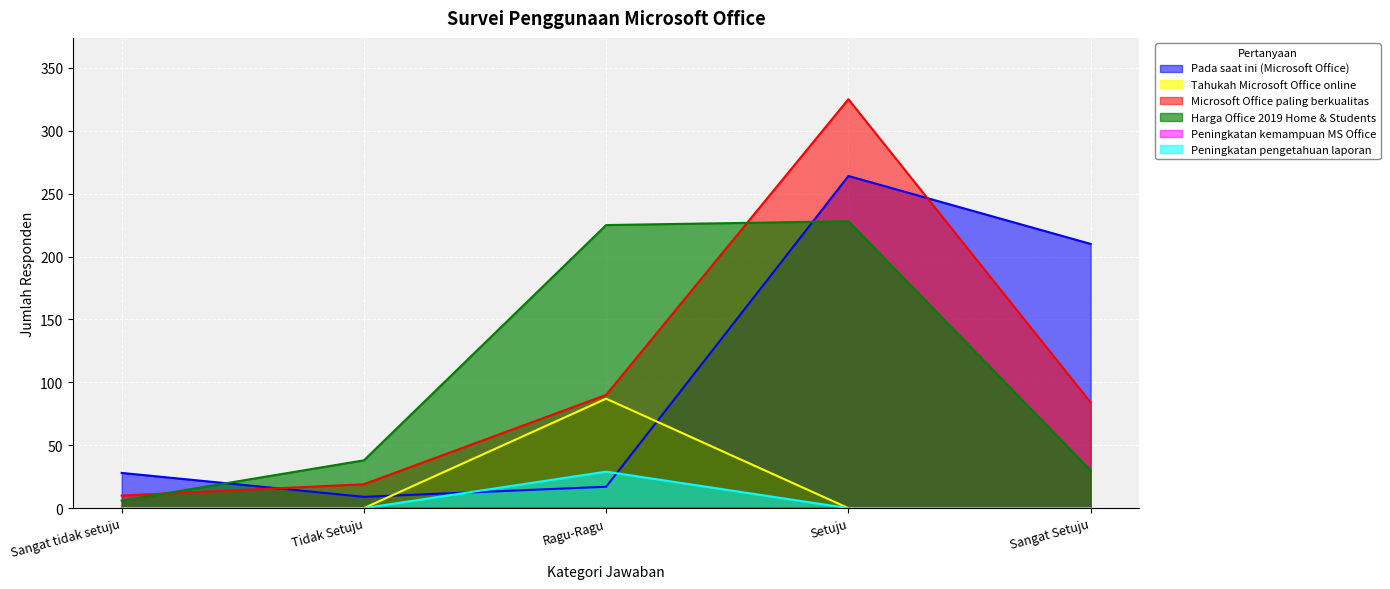

What is the greatest value displayed?

325